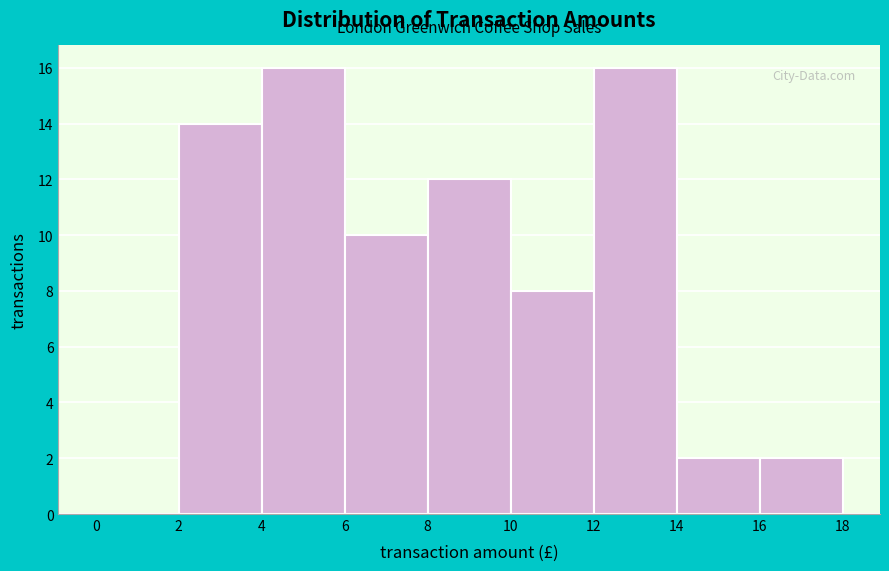

Reading left to right, list every bar in this chart as the range it spans on the x-axis followed by its height. The values are not printed on the chart, so give them approximately, as read against the axis.

0 to 2: 0
2 to 4: 14
4 to 6: 16
6 to 8: 10
8 to 10: 12
10 to 12: 8
12 to 14: 16
14 to 16: 2
16 to 18: 2